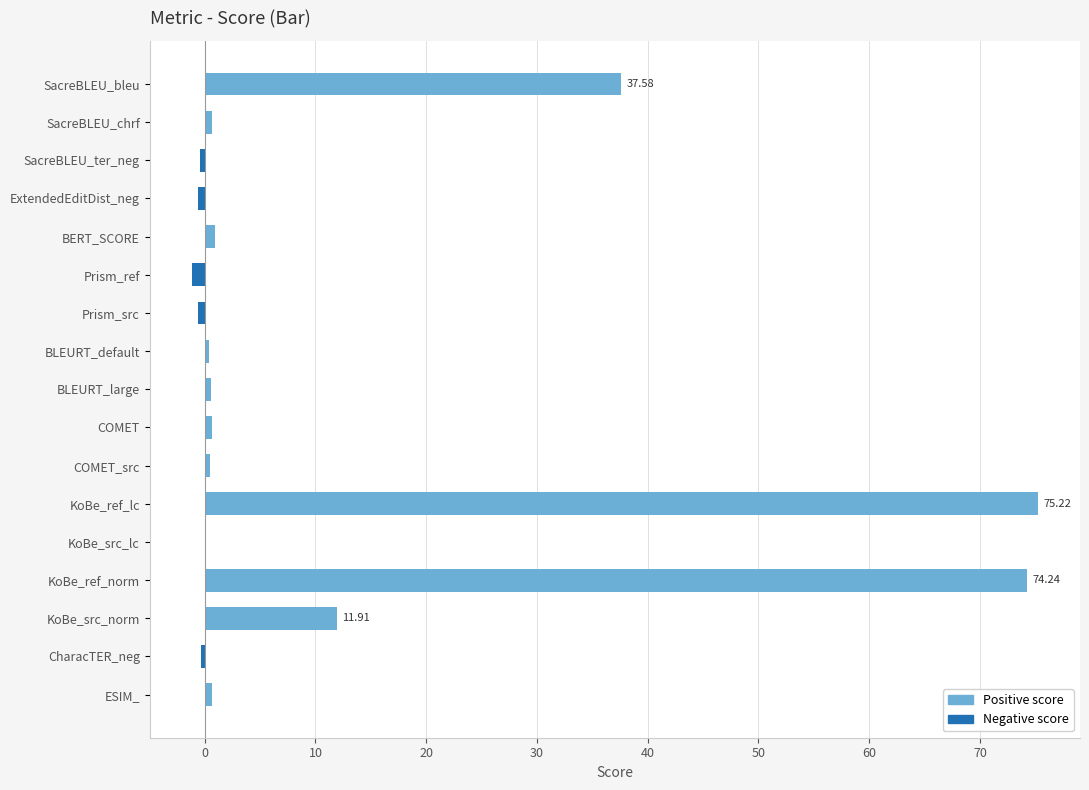

Are the bars horizontal?

Yes